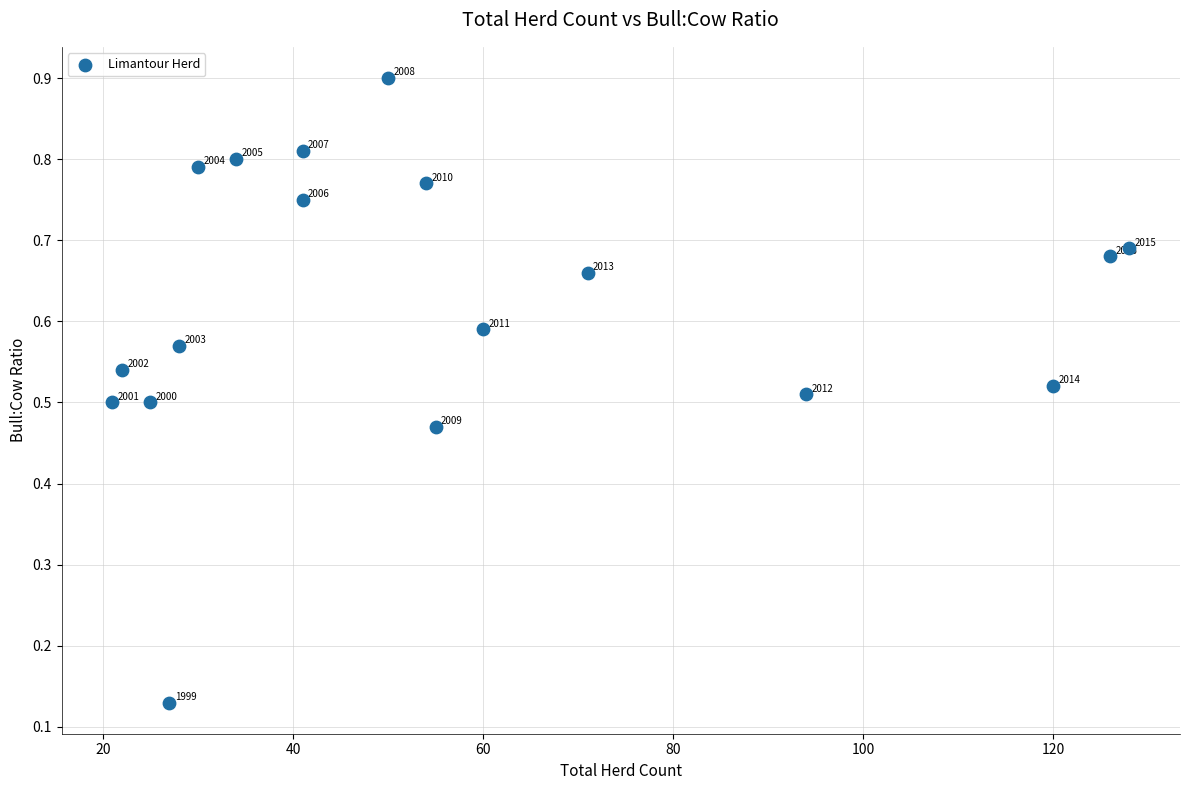

What is the range of X values (max minus min)?

107.0